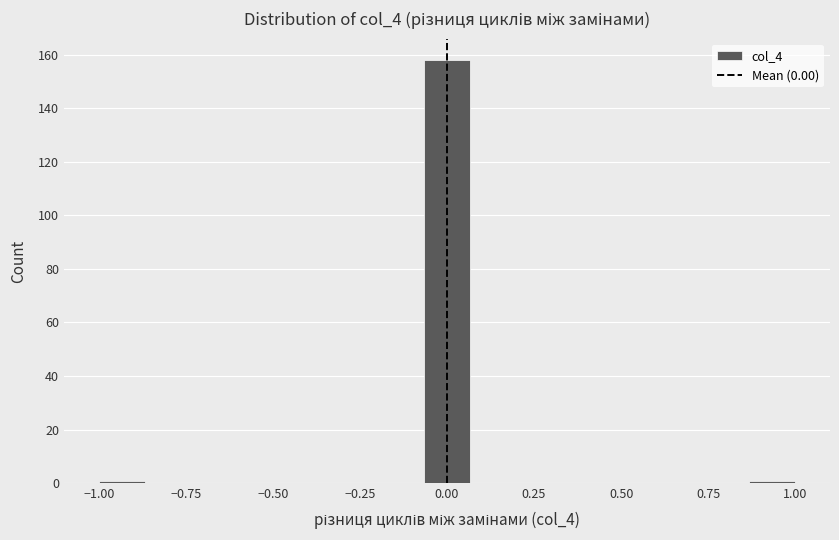

Read against the x-axis, roughly where is the centre of the tallest bar?

0.00